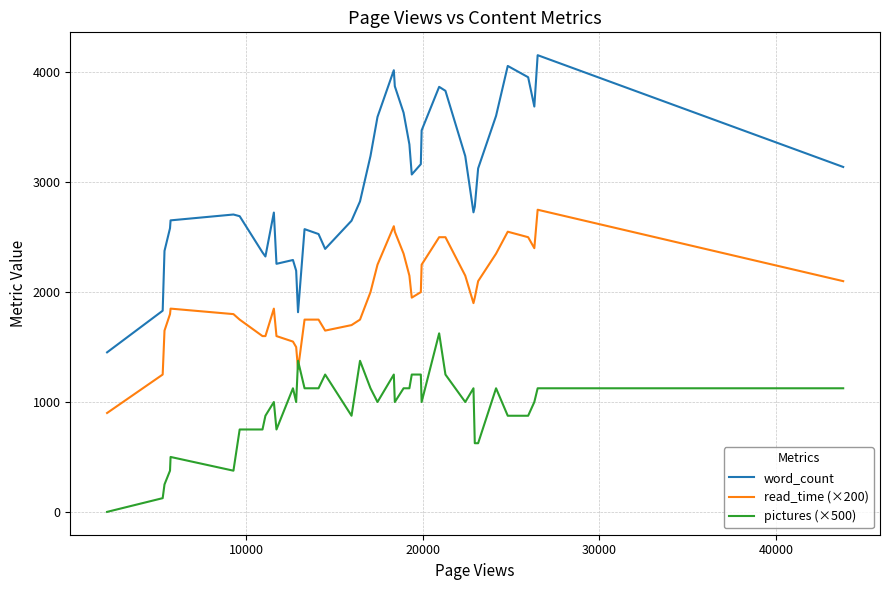

Which series has the largest range (max minus min)?

word_count